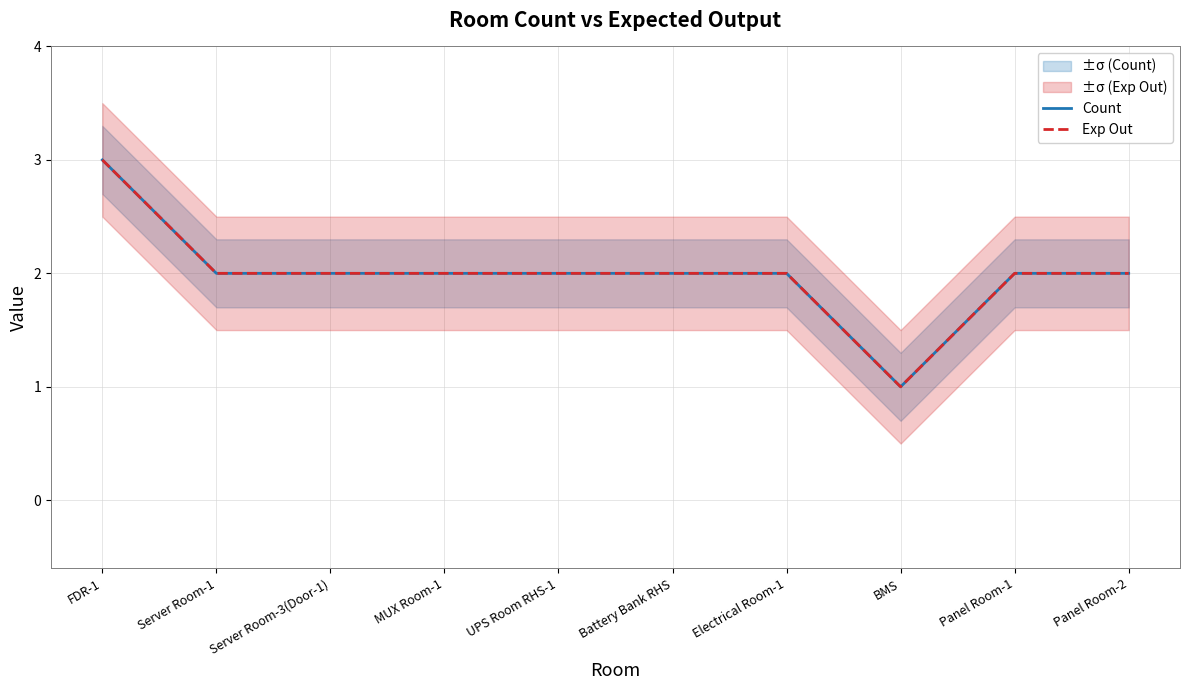

Reading right to left, what are all the values shown in this chart?

Count: Panel Room-2=2	Panel Room-1=2	BMS=1	Electrical Room-1=2	Battery Bank RHS=2	UPS Room RHS-1=2	MUX Room-1=2	Server Room-3(Door-1)=2	Server Room-1=2	FDR-1=3
Exp Out: Panel Room-2=2	Panel Room-1=2	BMS=1	Electrical Room-1=2	Battery Bank RHS=2	UPS Room RHS-1=2	MUX Room-1=2	Server Room-3(Door-1)=2	Server Room-1=2	FDR-1=3